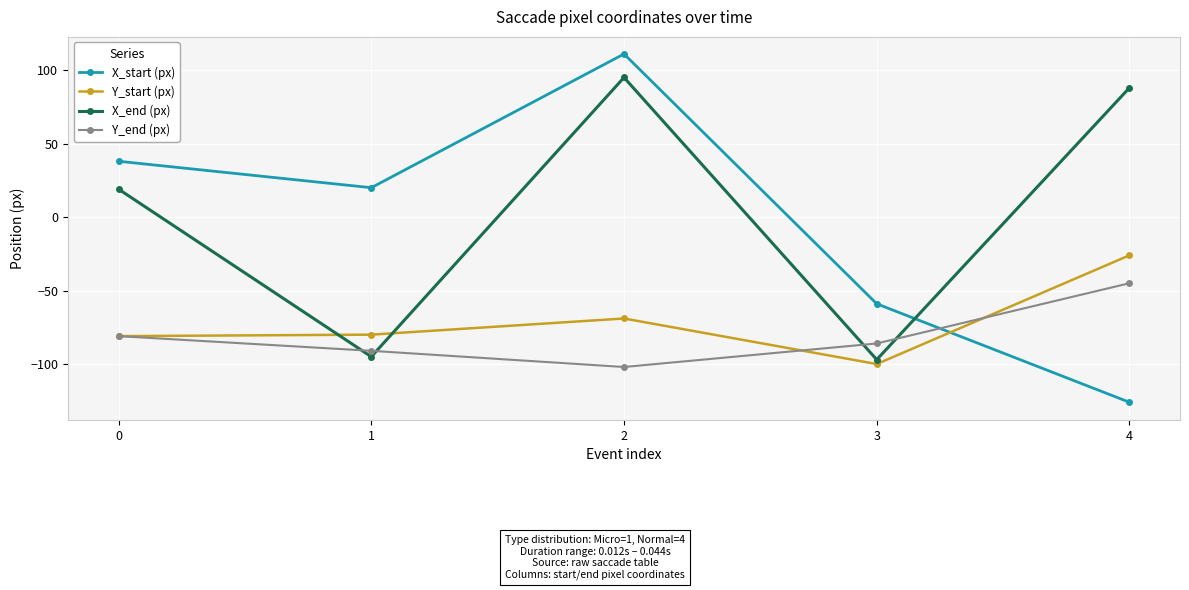

Rank the series by their maximum value, from highest to lowest.

X_start (px), X_end (px), Y_start (px), Y_end (px)